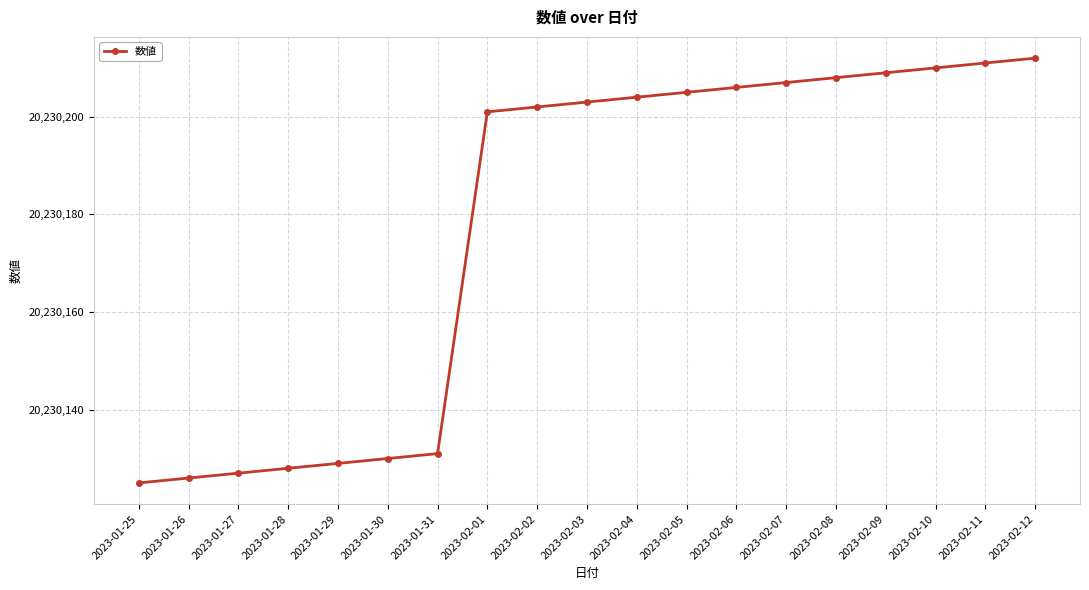

Between 2023-02-12 and 2023-01-27, which is larger?

2023-02-12